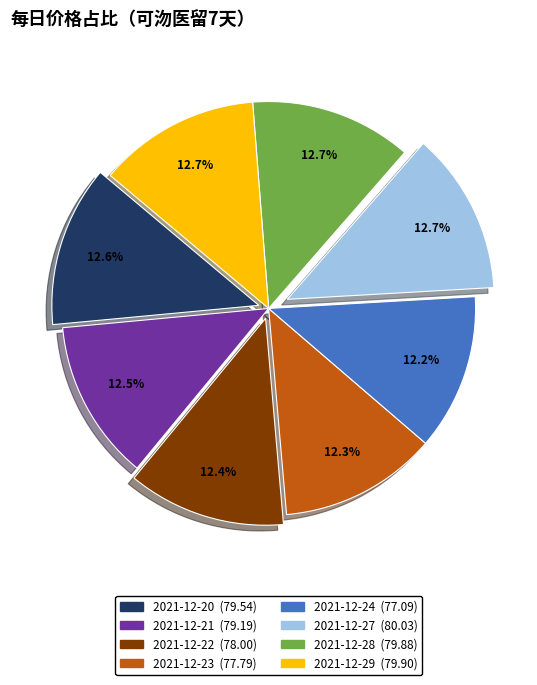

Is the sum of 2021-12-27 and 2021-12-21 greater than half?

No